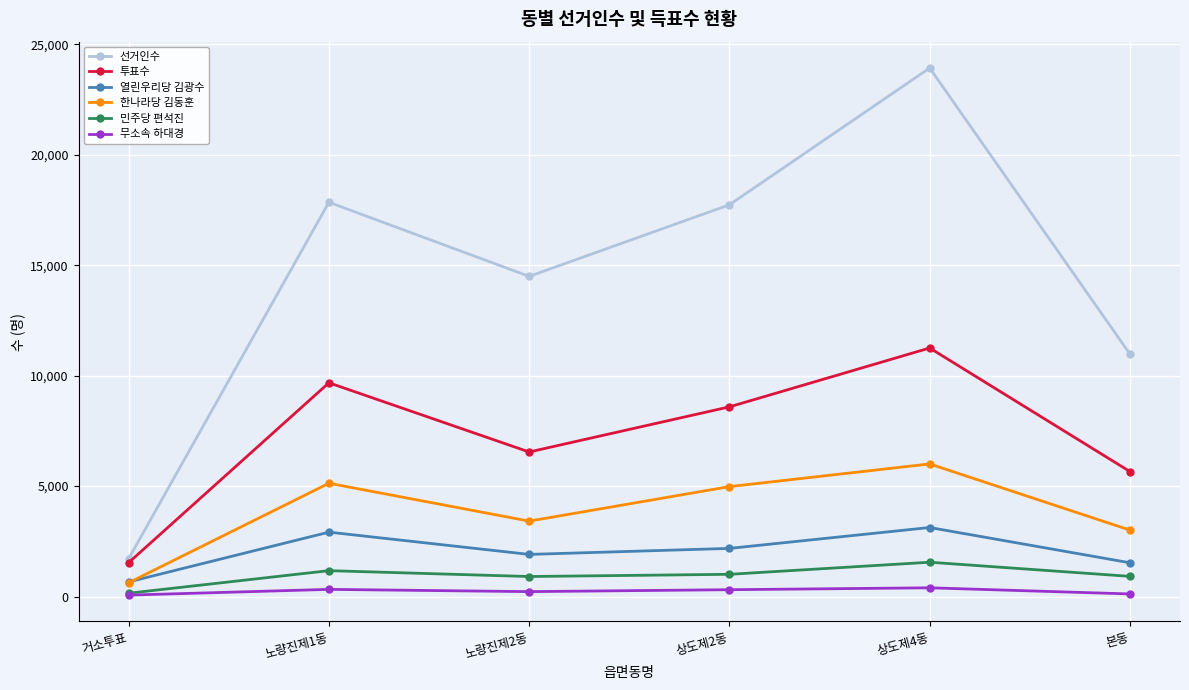

The 무소속 하대경 series shows 117 at 본동. True or false?

True